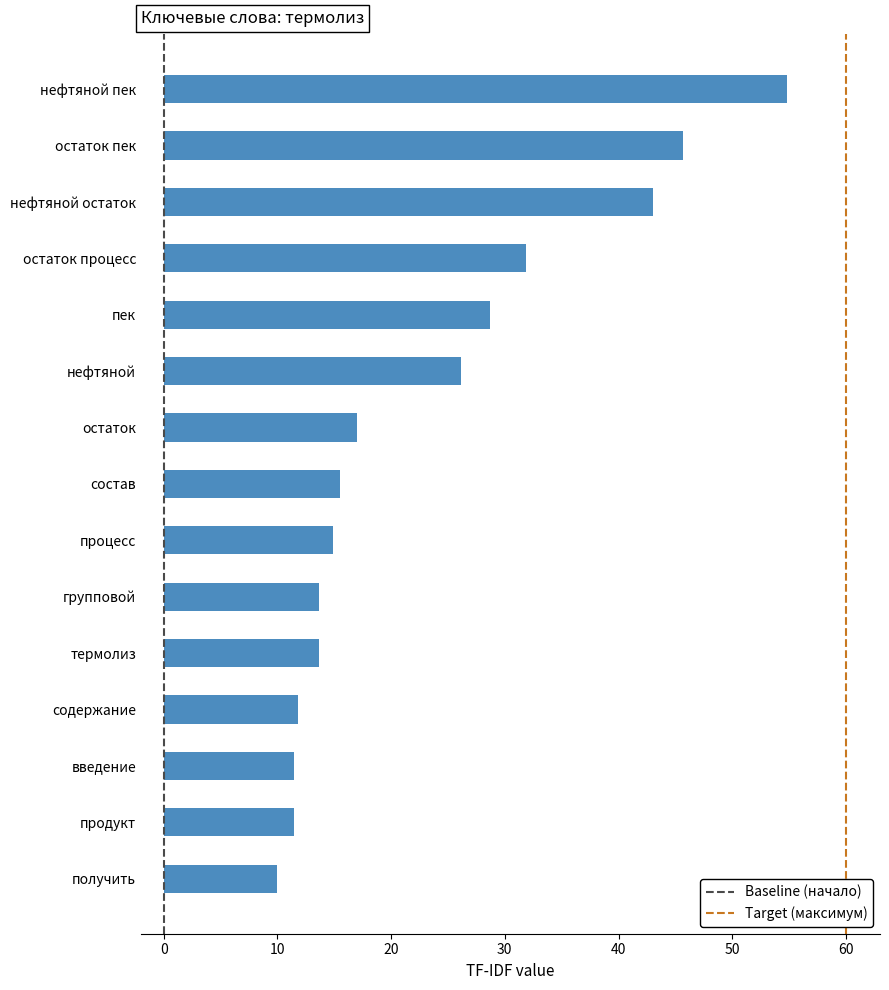

How many bars are there in total?

15